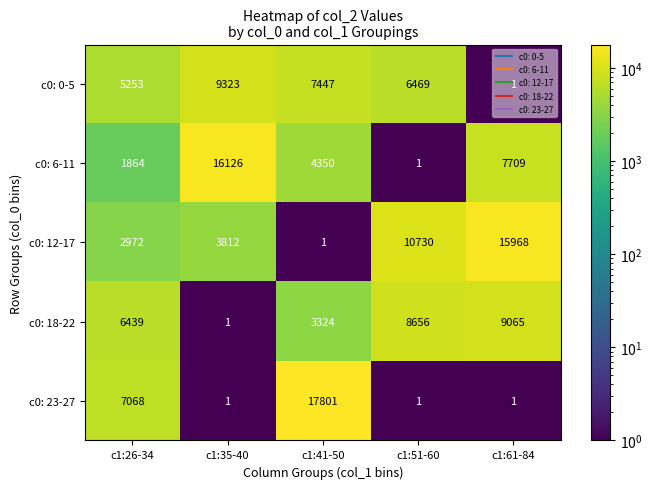

Which category has the lowest value in the c0: 0-5 series?

c1:61-84